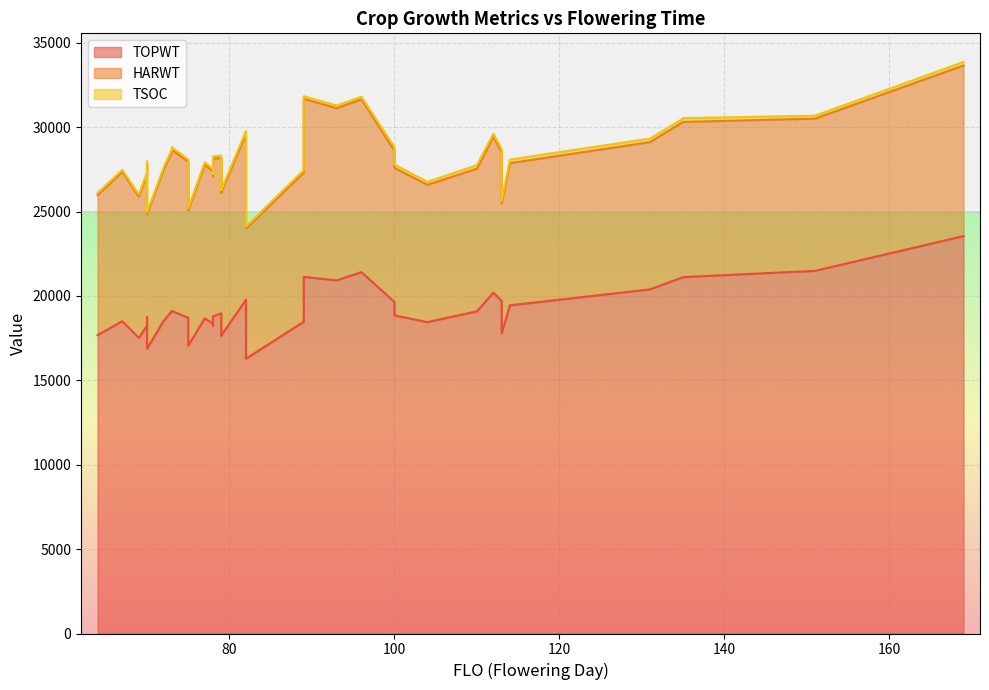

At how many categories does at least one series exceed 16411?

39